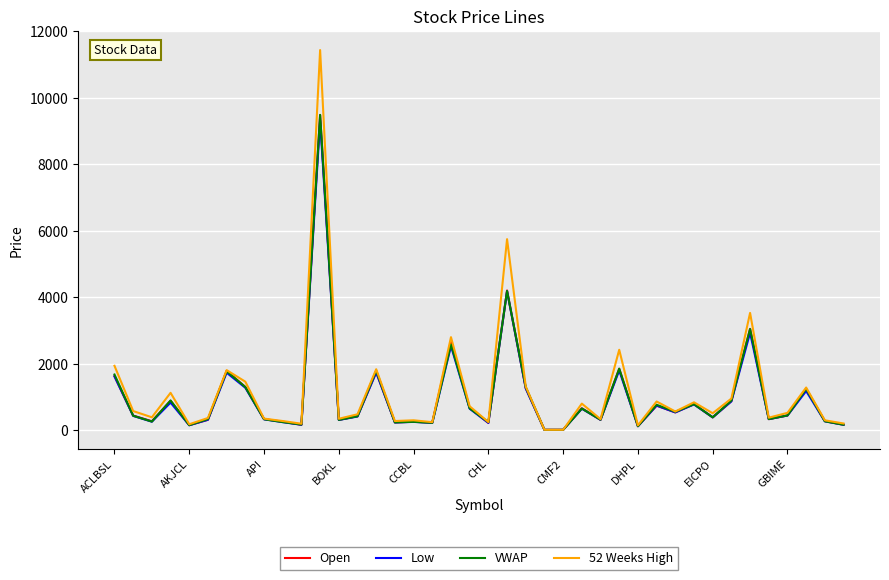

Which series has the widest spread of values?

52 Weeks High